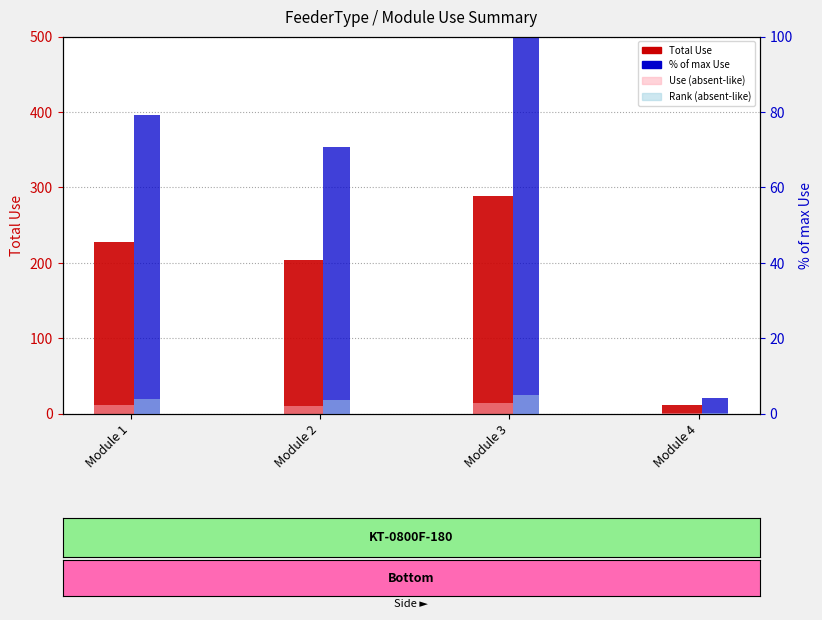

What is the difference between the maximum and minimum values in the Total Use series?

276.0